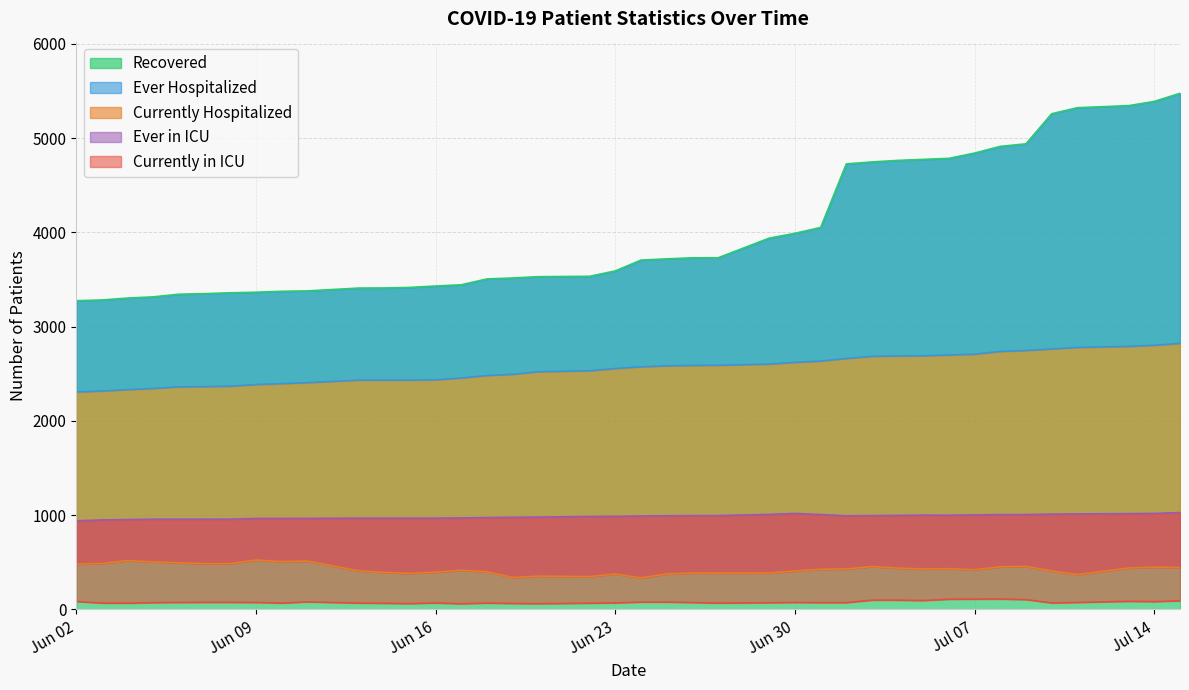

What is the highest value of the Recovered series?

5475